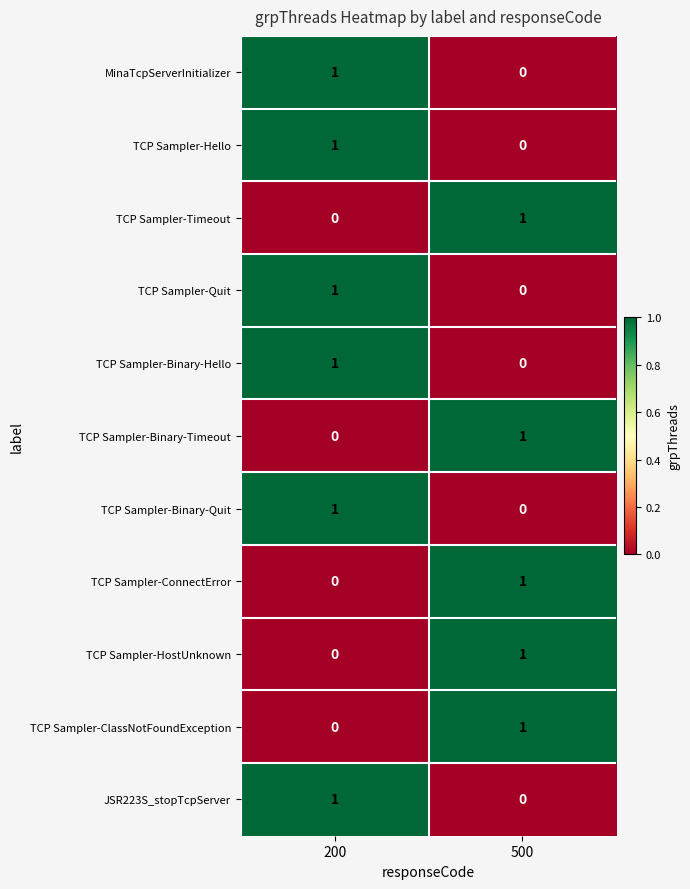

At which label is TCP Sampler-Quit closest to 0?

500